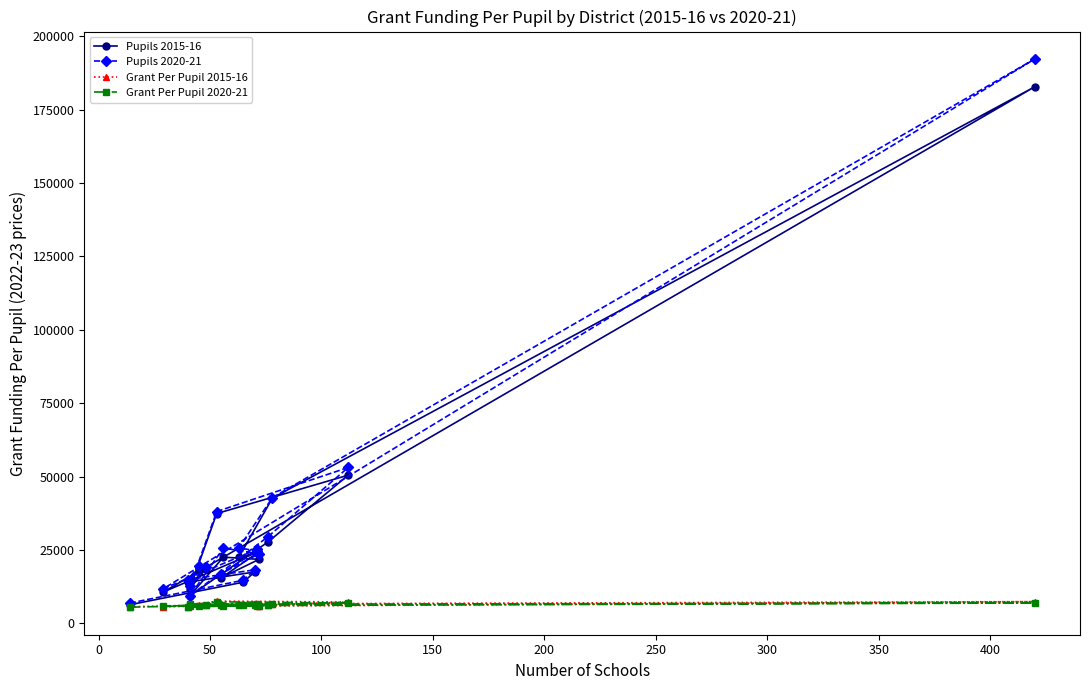

Reading left to right, transcribe all the data shown in this chart.

Pupils 2015-16: 6301.5	14003.5	17473.5	14000.0	18120.0	18431.0	11822.5	37374.5	50454.5	27677.0	9386.5	22521.5	21782.0	15460.0	23851.5	22592.0	42648.0	182772.0	10634.0	24280.5
Pupils 2020-21: 6871.5	14668.5	18187.5	14900.5	19349.5	19312.0	12630.0	38060.5	53071.0	29476.5	9336.5	25612.0	23675.0	16906.5	24640.0	25688.5	42833.0	192251.0	11753.0	25134.5
Grant Per Pupil 2015-16: 5631.8	6433.7	6647.8	5647.4	6371.7	6318.8	6020.8	7538.6	7251.7	6248.0	6716.1	6220.5	5927.9	6541.2	5848.9	6589.8	6638.3	7375.4	5687.9	6714.0
Grant Per Pupil 2020-21: 5484.3	6288.1	6263.3	5437.5	5940.6	6223.7	6133.2	7299.8	6895.9	6208.2	6528.1	5824.3	5833.2	6103.8	6064.1	6278.3	6518.2	6909.3	5927.6	6497.7